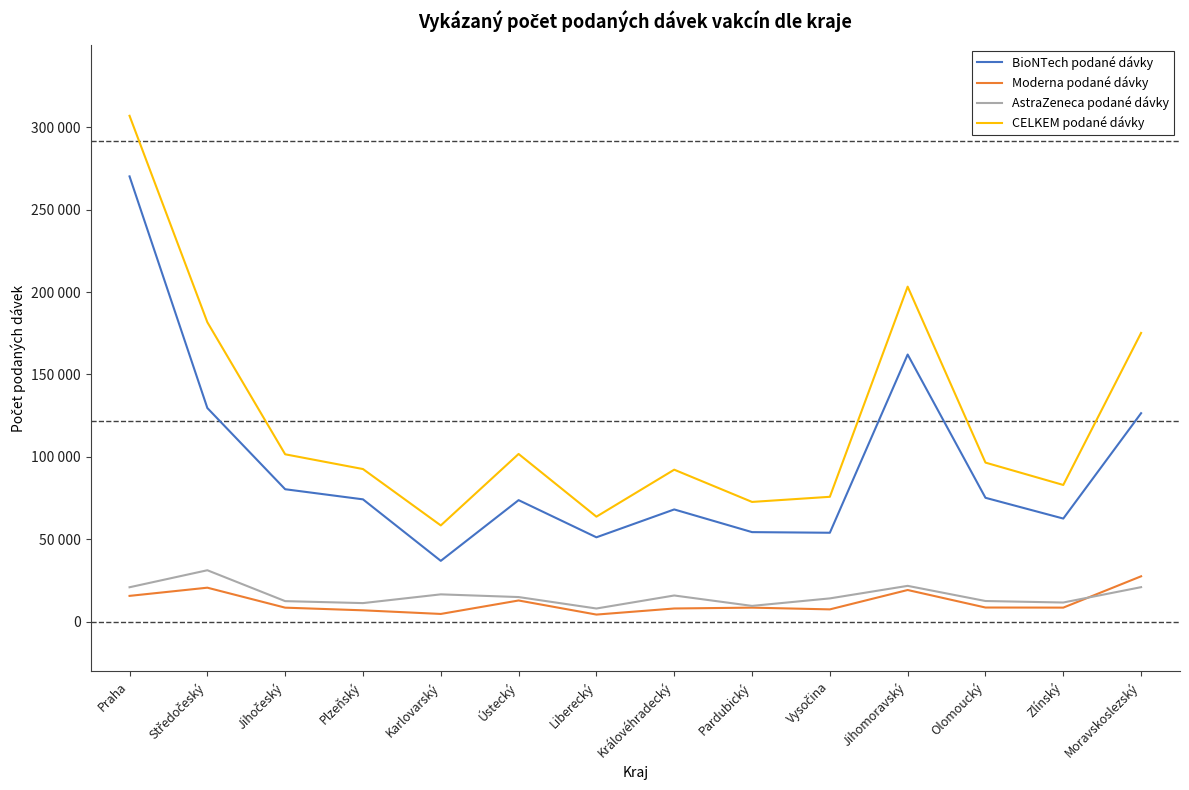

Is this an area chart (filled region under the line)?

No